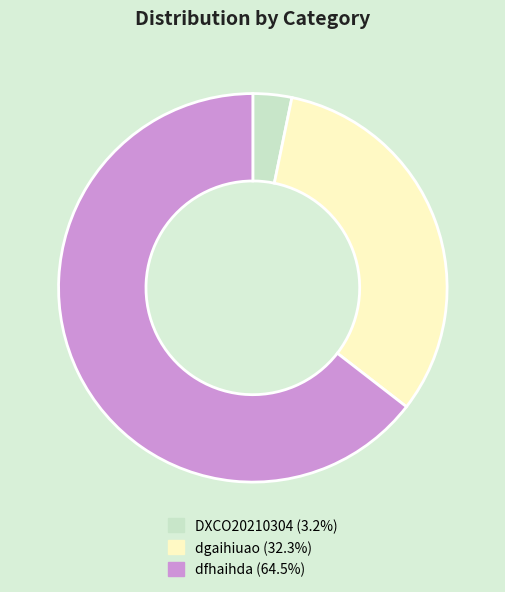

Which category has the biggest portion of the pie?

dfhaihda